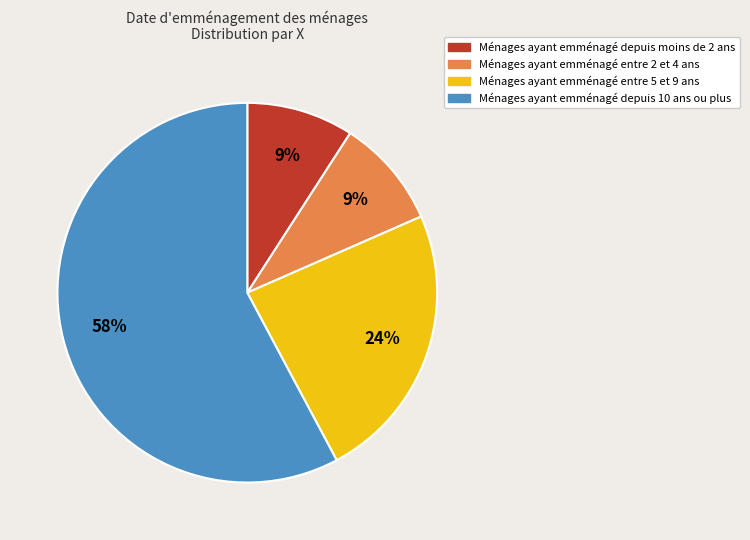

The Ménages ayant emménagé depuis moins de 2 ans slice represents 9% of the pie. True or false?

True